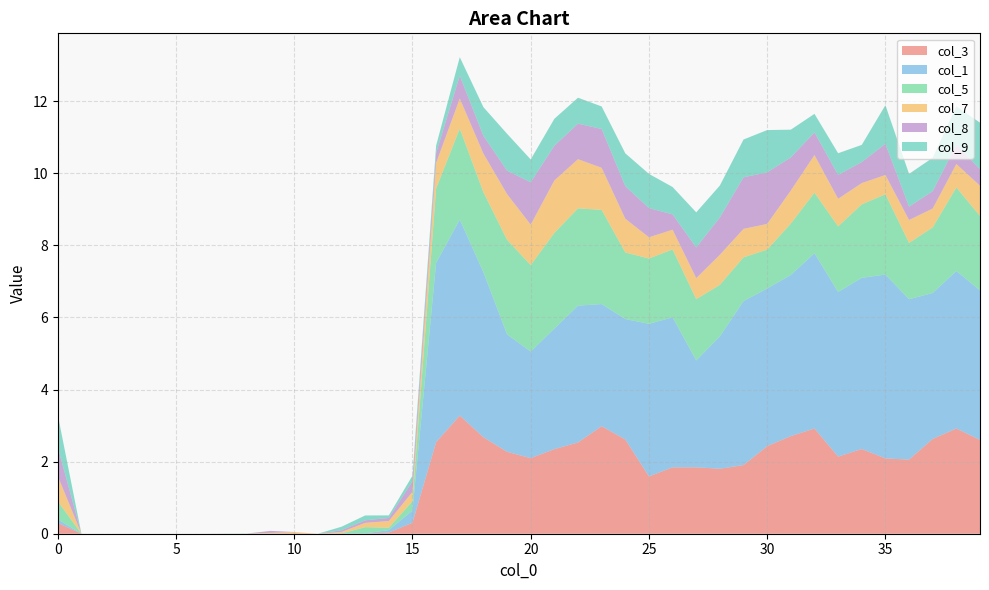

Reading left to right, list all the values displayed in this chart.

col_3: 0=0.3	1=0.0	2=0.0	3=0.0	4=0.0	5=0.0	6=0.0	7=0.0	8=0.0	9=0.0	10=0.0	11=0.0	12=0.0	13=0.0	14=0.0	15=0.3	16=2.5	17=3.3	18=2.7	19=2.3	20=2.1	21=2.3	22=2.5	23=3.0	24=2.6	25=1.6	26=1.8	27=1.8	28=1.8	29=1.9	30=2.4	31=2.7	32=2.9	33=2.1	34=2.4	35=2.1	36=2.1	37=2.6	38=2.9	39=2.6
col_1: 0=0.1	1=0.0	2=0.0	3=0.0	4=0.0	5=0.0	6=0.0	7=0.0	8=0.0	9=0.0	10=0.0	11=0.0	12=0.0	13=0.0	14=0.1	15=0.3	16=5.0	17=5.4	18=4.6	19=3.3	20=3.0	21=3.3	22=3.8	23=3.4	24=3.3	25=4.2	26=4.2	27=3.0	28=3.7	29=4.5	30=4.4	31=4.5	32=4.9	33=4.6	34=4.8	35=5.1	36=4.5	37=4.0	38=4.4	39=4.1
col_5: 0=0.5	1=0.0	2=0.0	3=0.0	4=0.0	5=0.0	6=0.0	7=0.0	8=0.0	9=0.0	10=0.0	11=0.0	12=0.0	13=0.2	14=0.1	15=0.3	16=2.1	17=2.5	18=2.2	19=2.6	20=2.4	21=2.7	22=2.7	23=2.6	24=1.8	25=1.8	26=1.9	27=1.7	28=1.4	29=1.2	30=1.1	31=1.4	32=1.7	33=1.8	34=2.0	35=2.2	36=1.6	37=1.8	38=2.3	39=2.1
col_7: 0=0.7	1=0.0	2=0.0	3=0.0	4=0.0	5=0.0	6=0.0	7=0.0	8=0.0	9=0.0	10=0.0	11=0.0	12=0.0	13=0.1	14=0.2	15=0.3	16=0.7	17=0.8	18=1.1	19=1.3	20=1.1	21=1.5	22=1.4	23=1.2	24=0.9	25=0.6	26=0.5	27=0.6	28=0.8	29=0.8	30=0.7	31=0.9	32=1.0	33=0.8	34=0.6	35=0.5	36=0.6	37=0.5	38=0.7	39=0.8
col_8: 0=0.8	1=0.0	2=0.0	3=0.0	4=0.0	5=0.0	6=0.0	7=0.0	8=0.0	9=0.1	10=0.0	11=0.0	12=0.0	13=0.1	14=0.1	15=0.3	16=0.3	17=0.6	18=0.5	19=0.7	20=1.2	21=1.0	22=1.0	23=1.1	24=0.9	25=0.8	26=0.4	27=0.9	28=1.0	29=1.4	30=1.4	31=0.9	32=0.6	33=0.7	34=0.6	35=0.9	36=0.4	37=0.5	38=0.5	39=0.5
col_9: 0=0.9	1=0.0	2=0.0	3=0.0	4=0.0	5=0.0	6=0.0	7=0.0	8=0.0	9=0.0	10=0.0	11=0.0	12=0.1	13=0.1	14=0.1	15=0.2	16=0.2	17=0.5	18=0.8	19=1.0	20=0.6	21=0.7	22=0.7	23=0.6	24=0.9	25=0.9	26=0.8	27=1.0	28=0.9	29=1.0	30=1.2	31=0.8	32=0.5	33=0.6	34=0.5	35=1.1	36=0.9	37=0.9	38=1.1	39=1.3